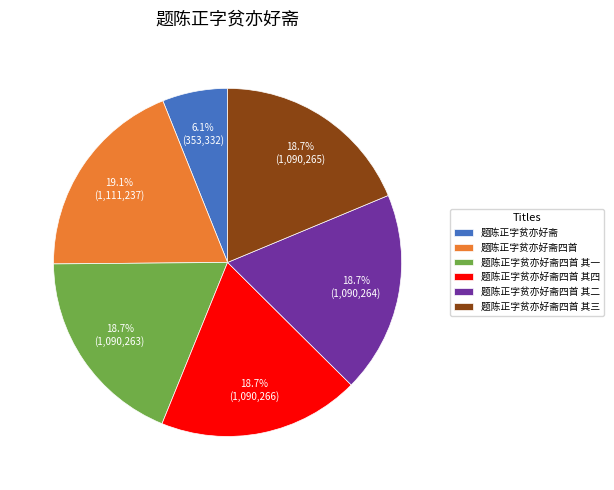

To the nearest percent, what percentage of the pie is 题陈正字贫亦好斋四首 其二?

19%